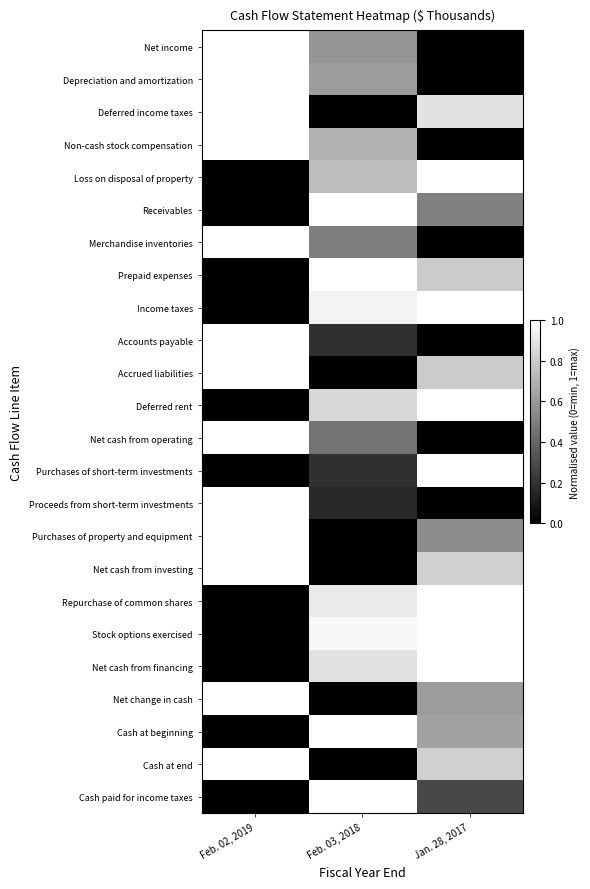

Reading right to left, what are all the values shown in this chart?

Net income: Jan. 28, 2017=0.0	Feb. 03, 2018=0.6	Feb. 02, 2019=1.0
Depreciation and amortization: Jan. 28, 2017=0.0	Feb. 03, 2018=0.6	Feb. 02, 2019=1.0
Deferred income taxes: Jan. 28, 2017=0.9	Feb. 03, 2018=0.0	Feb. 02, 2019=1.0
Non-cash stock compensation: Jan. 28, 2017=0.0	Feb. 03, 2018=0.7	Feb. 02, 2019=1.0
Loss on disposal of property: Jan. 28, 2017=1.0	Feb. 03, 2018=0.7	Feb. 02, 2019=0.0
Receivables: Jan. 28, 2017=0.5	Feb. 03, 2018=1.0	Feb. 02, 2019=0.0
Merchandise inventories: Jan. 28, 2017=0.0	Feb. 03, 2018=0.5	Feb. 02, 2019=1.0
Prepaid expenses: Jan. 28, 2017=0.8	Feb. 03, 2018=1.0	Feb. 02, 2019=0.0
Income taxes: Jan. 28, 2017=1.0	Feb. 03, 2018=1.0	Feb. 02, 2019=0.0
Accounts payable: Jan. 28, 2017=0.0	Feb. 03, 2018=0.2	Feb. 02, 2019=1.0
Accrued liabilities: Jan. 28, 2017=0.8	Feb. 03, 2018=0.0	Feb. 02, 2019=1.0
Deferred rent: Jan. 28, 2017=1.0	Feb. 03, 2018=0.8	Feb. 02, 2019=0.0
Net cash from operating: Jan. 28, 2017=0.0	Feb. 03, 2018=0.5	Feb. 02, 2019=1.0
Purchases of short-term investments: Jan. 28, 2017=1.0	Feb. 03, 2018=0.2	Feb. 02, 2019=0.0
Proceeds from short-term investments: Jan. 28, 2017=0.0	Feb. 03, 2018=0.2	Feb. 02, 2019=1.0
Purchases of property and equipment: Jan. 28, 2017=0.6	Feb. 03, 2018=0.0	Feb. 02, 2019=1.0
Net cash from investing: Jan. 28, 2017=0.8	Feb. 03, 2018=0.0	Feb. 02, 2019=1.0
Repurchase of common shares: Jan. 28, 2017=1.0	Feb. 03, 2018=0.9	Feb. 02, 2019=0.0
Stock options exercised: Jan. 28, 2017=1.0	Feb. 03, 2018=1.0	Feb. 02, 2019=0.0
Net cash from financing: Jan. 28, 2017=1.0	Feb. 03, 2018=0.9	Feb. 02, 2019=0.0
Net change in cash: Jan. 28, 2017=0.6	Feb. 03, 2018=0.0	Feb. 02, 2019=1.0
Cash at beginning: Jan. 28, 2017=0.6	Feb. 03, 2018=1.0	Feb. 02, 2019=0.0
Cash at end: Jan. 28, 2017=0.8	Feb. 03, 2018=0.0	Feb. 02, 2019=1.0
Cash paid for income taxes: Jan. 28, 2017=0.3	Feb. 03, 2018=1.0	Feb. 02, 2019=0.0